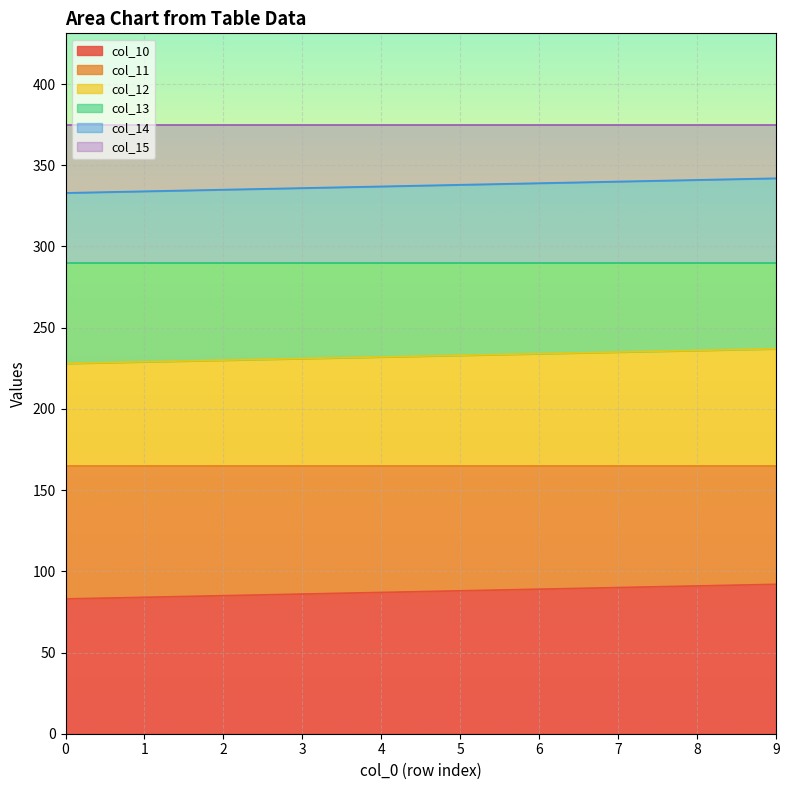

Which series has the widest spread of values?

col_10